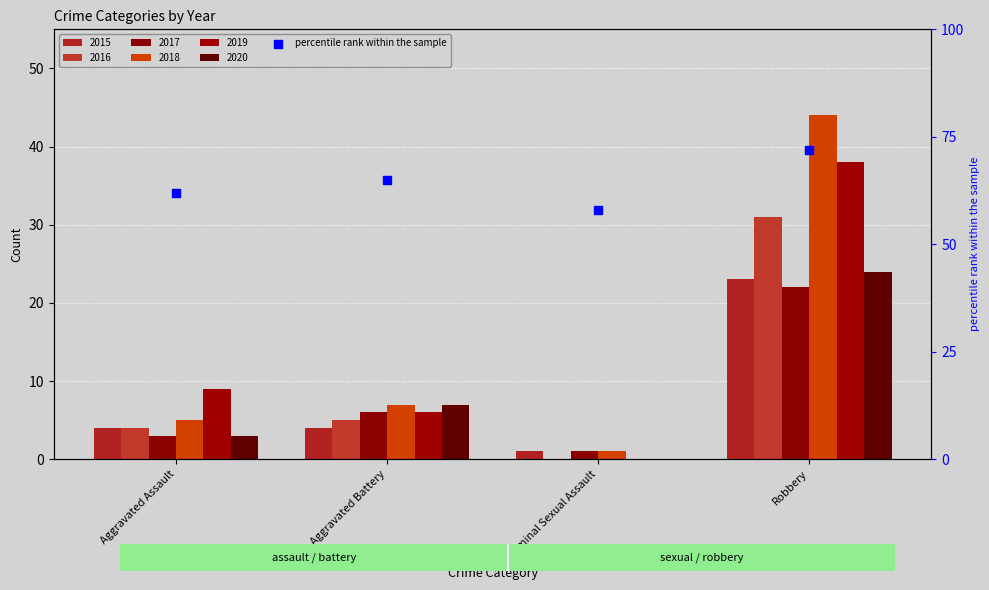

Between Robbery and Criminal Sexual Assault, which is larger?

Robbery